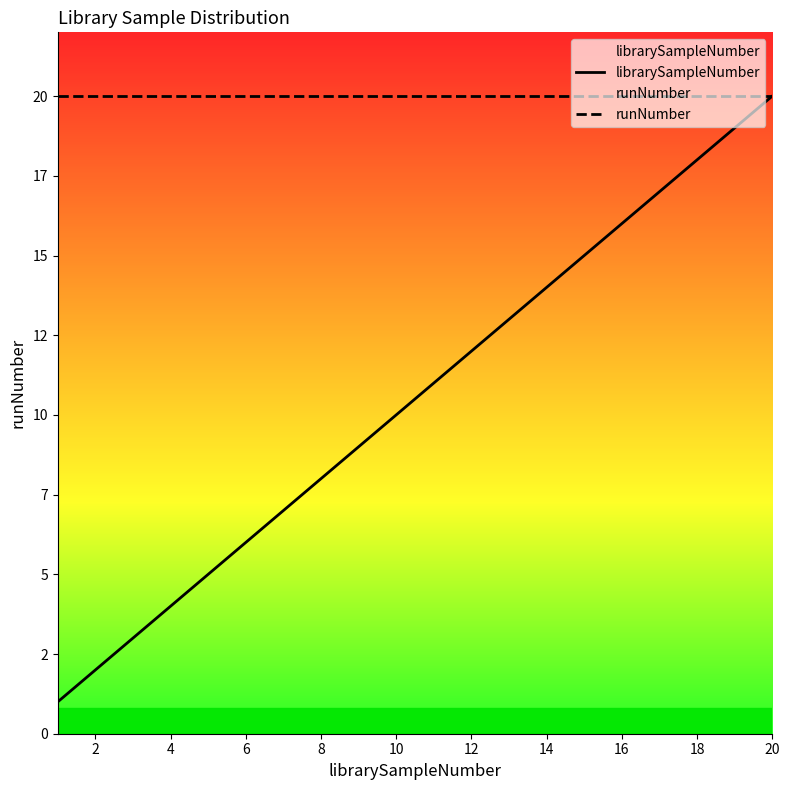

The librarySampleNumber series shows 5 at 14. True or false?

False